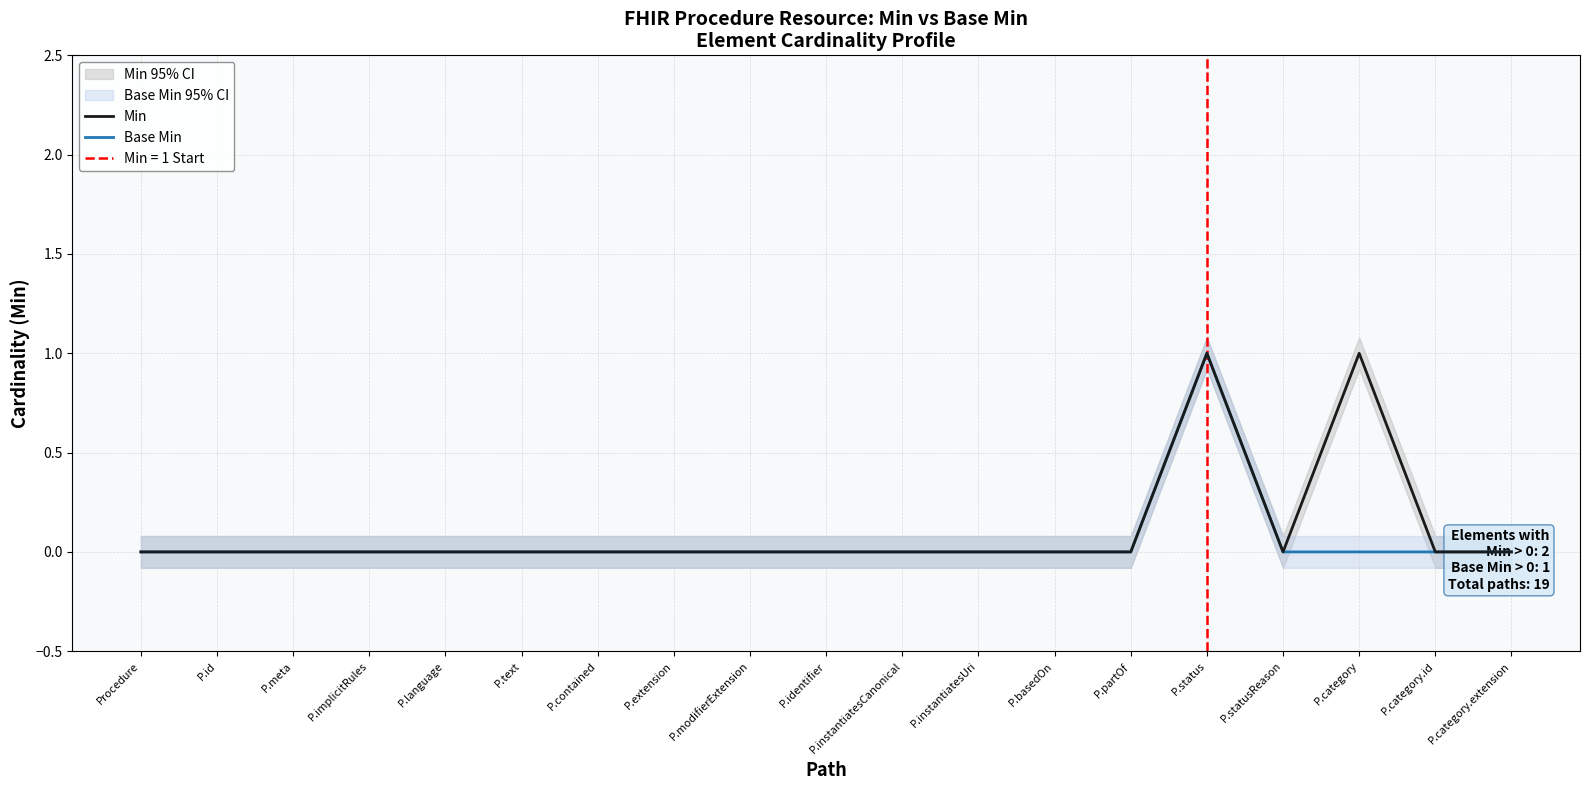

Is the value of Min at P.contained greater than the value of Base Min at P.contained?

No